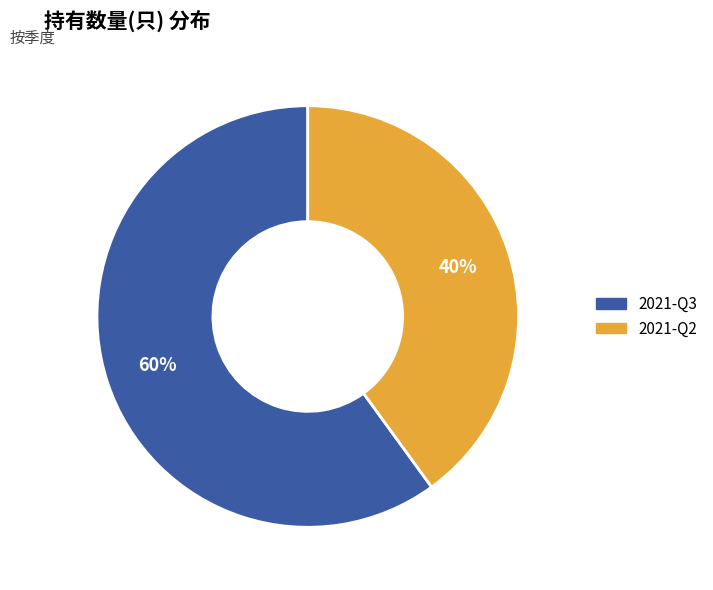

How many segments does this pie chart have?

2